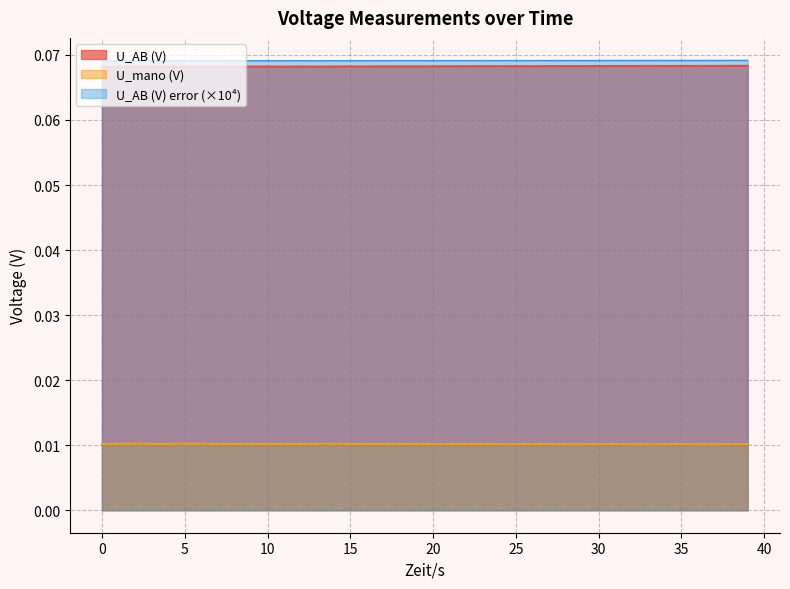

What is the value of the U_AB (V) point at the 1st from the left?

0.1